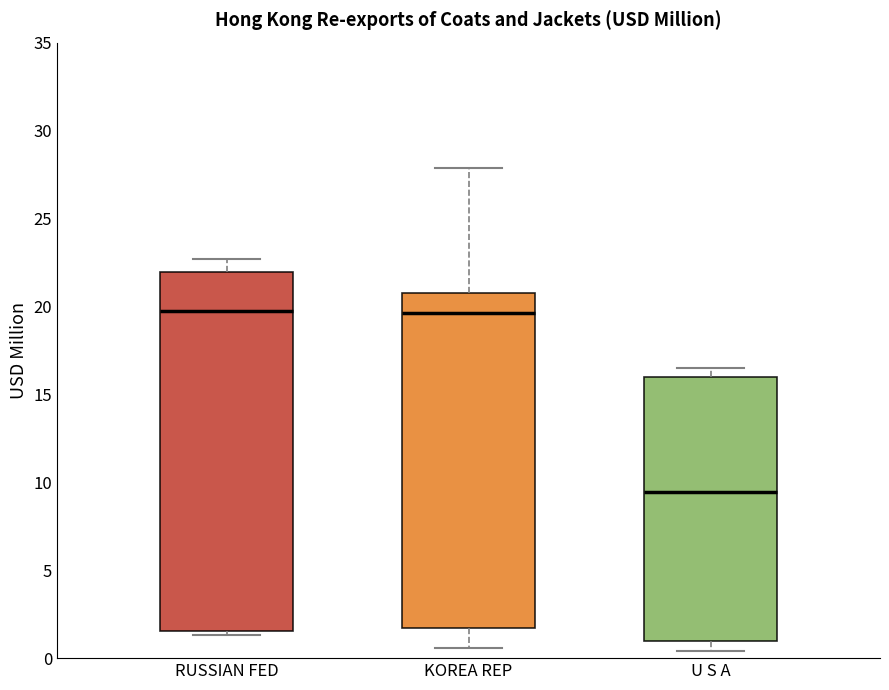

Which box is the tallest, from its lower edge to its upper edge?

RUSSIAN FED